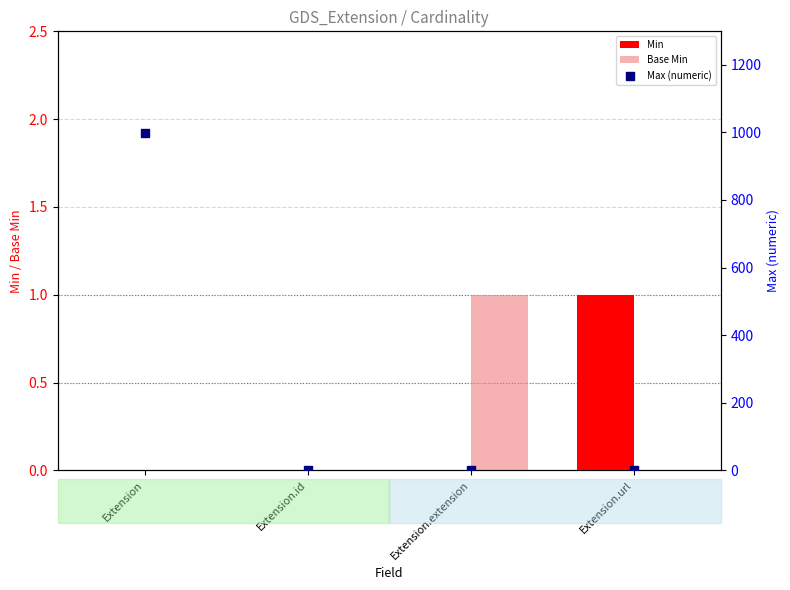

Which series has the widest spread of Y values?

Max (numeric)